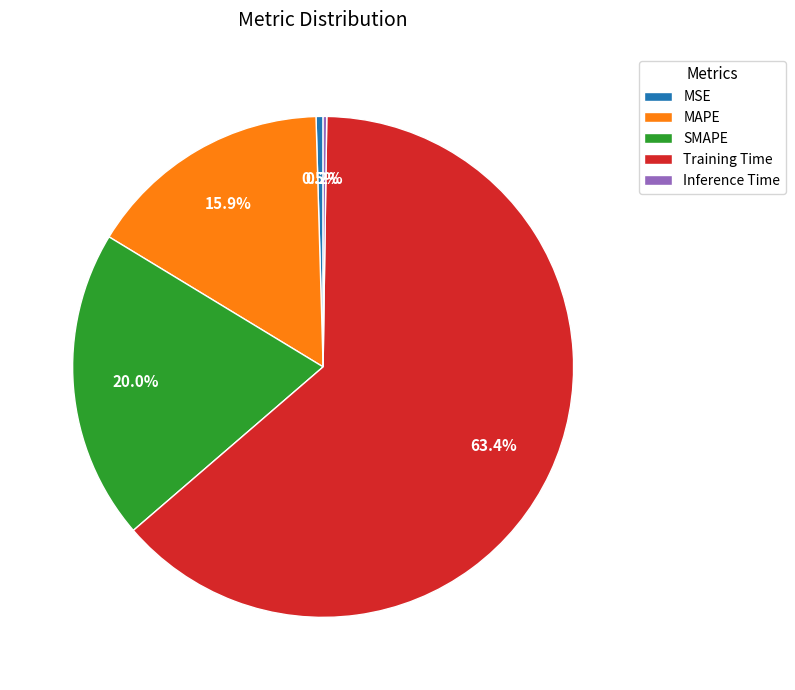

Between MSE and MAPE, which is larger?

MAPE